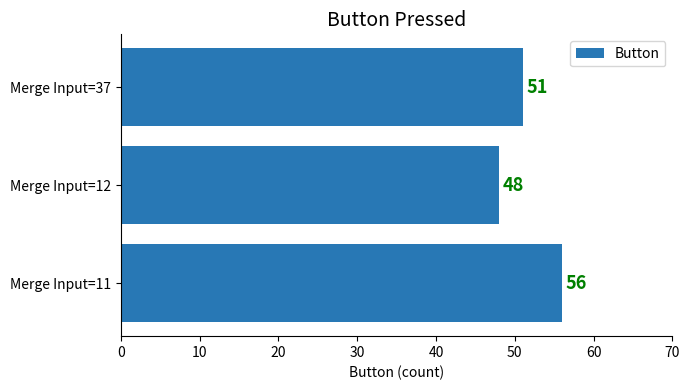

What is the change in value from Merge Input=11 to Merge Input=37?

-5